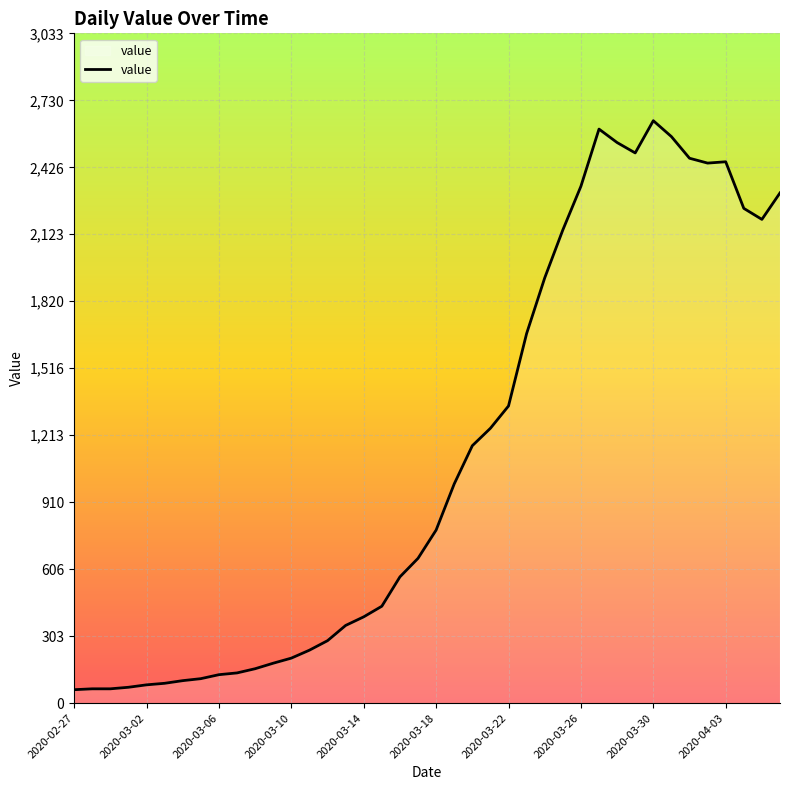

What is the difference between the maximum and minimum values?

2577